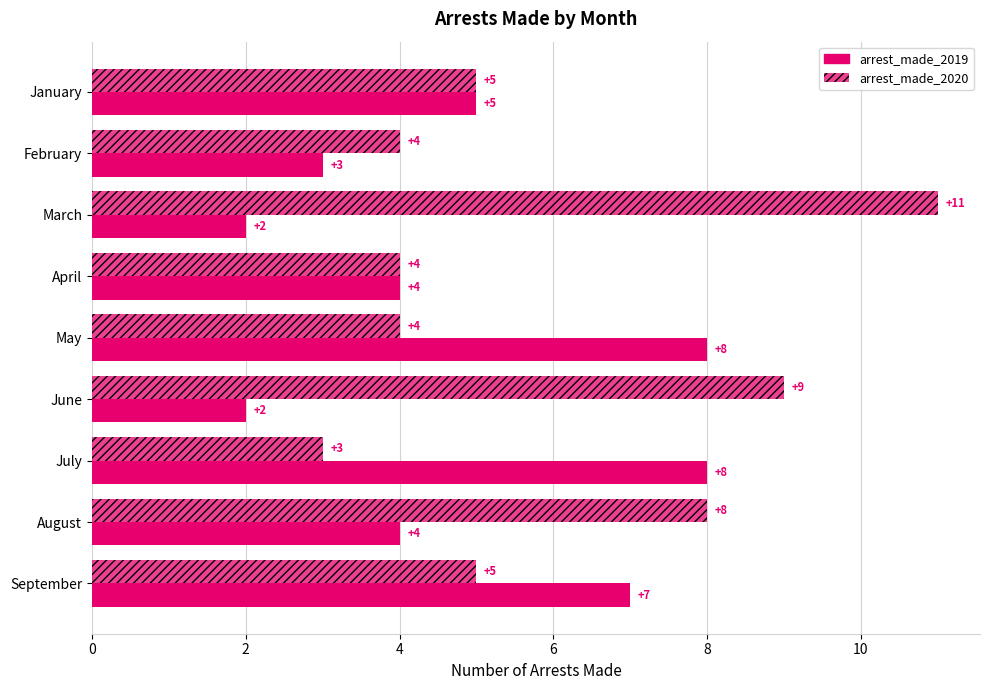

How many data points in arrest_made_2019 are less than 4?

3